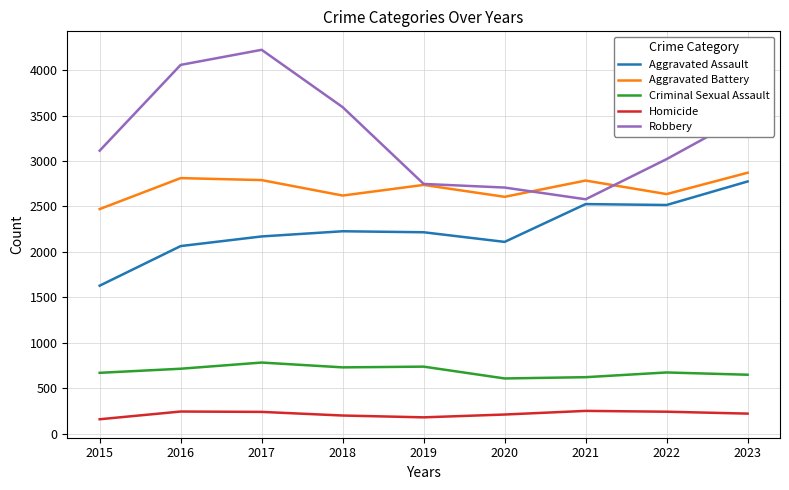

What is the maximum value shown in the chart?

4224